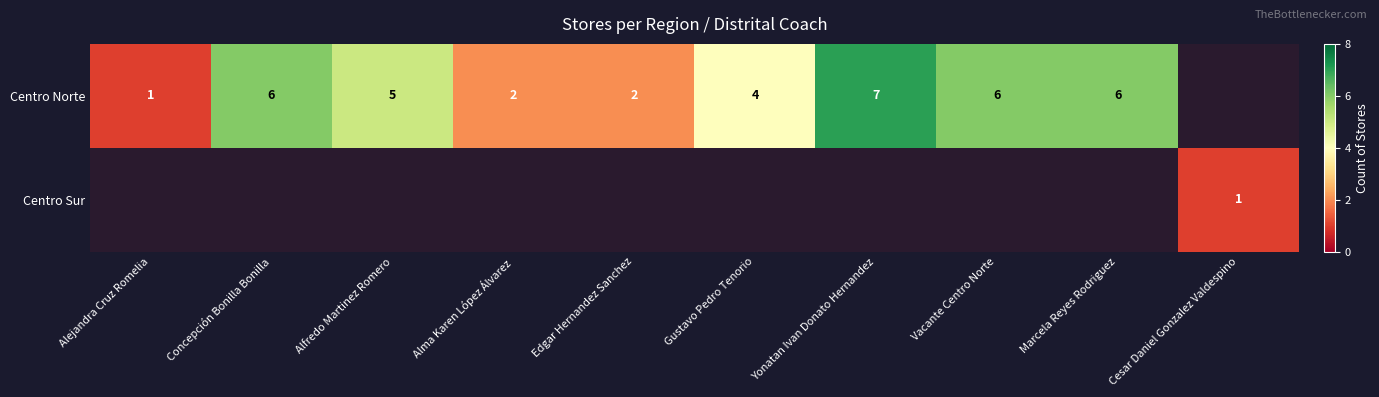

The Centro Norte series shows 6 at Marcela Reyes Rodriguez. True or false?

True